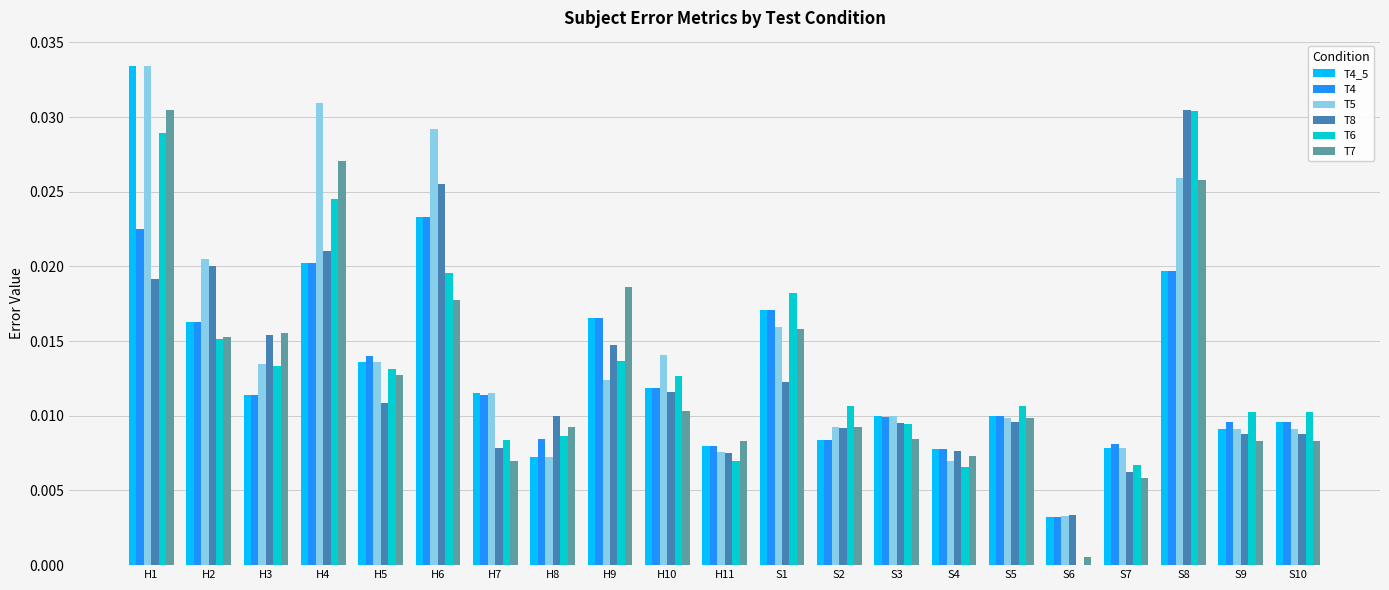

How many groups of bars are there?

21